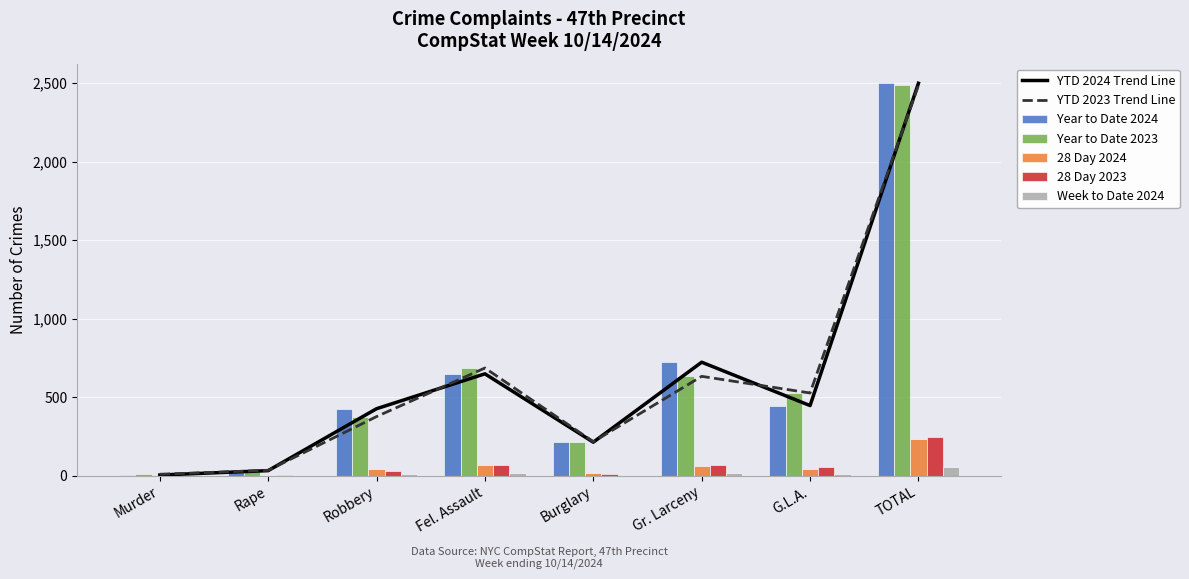

At which label is Year to Date 2023 closest to 1247?

Fel. Assault